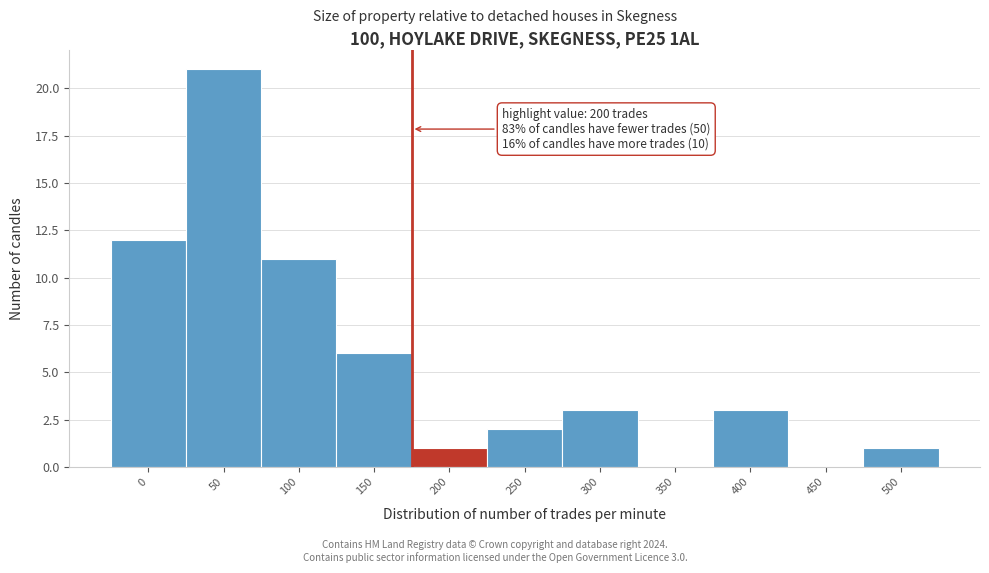

Reading right to left, what are all the values shown in this chart?

500=1	450=0	400=3	350=0	300=3	250=2	200=1	150=6	100=11	50=21	0=12